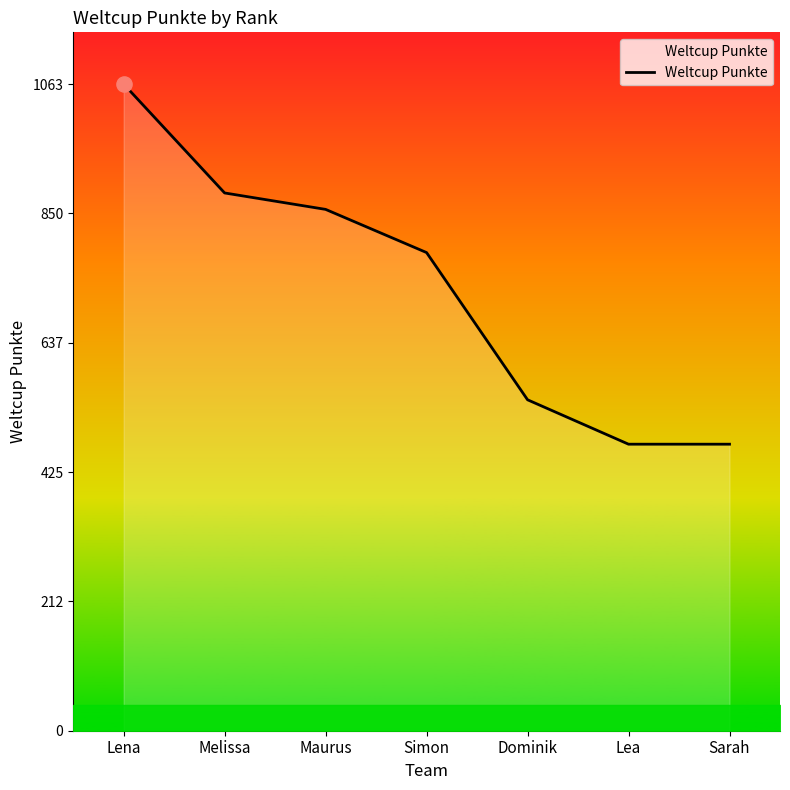

Between Lena and Simon, which is larger?

Lena